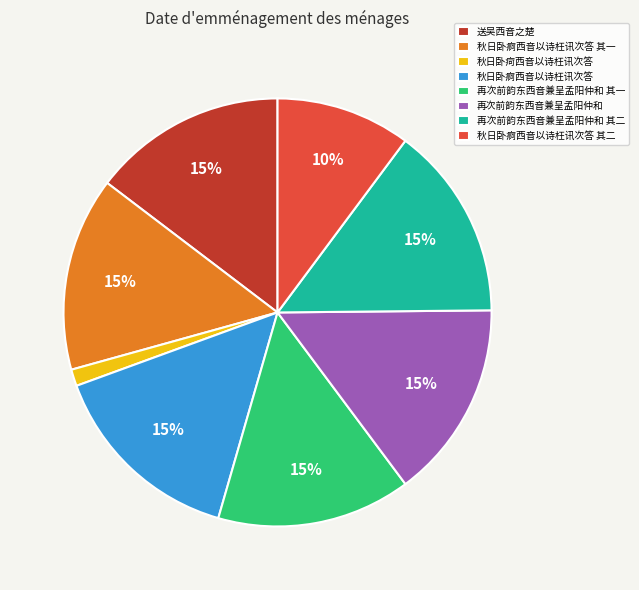

What is the smallest slice in the pie chart?

秋日卧疴西音以诗枉讯次答